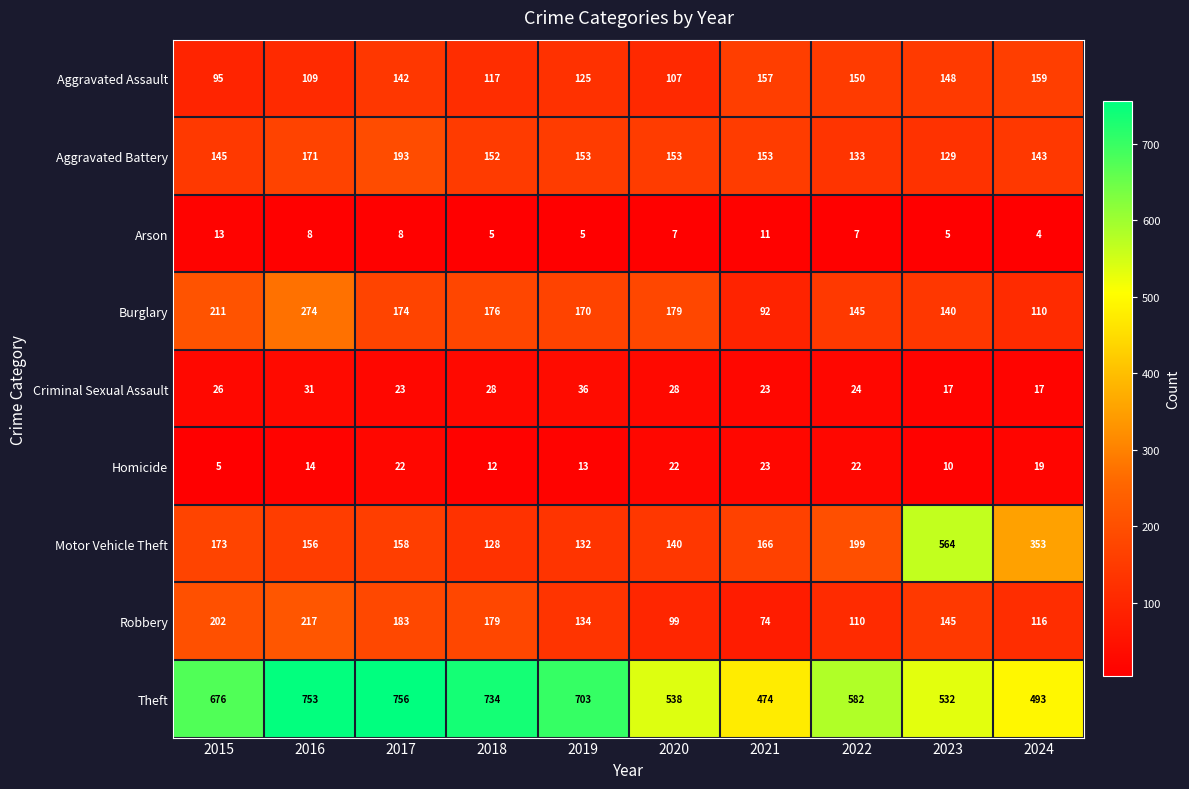

What is the difference between the highest and lowest values at 2021?

463